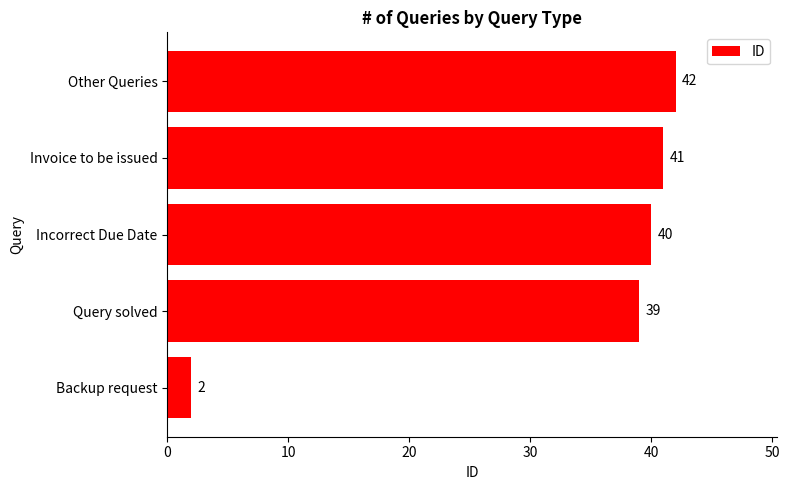

What is the average value?

33